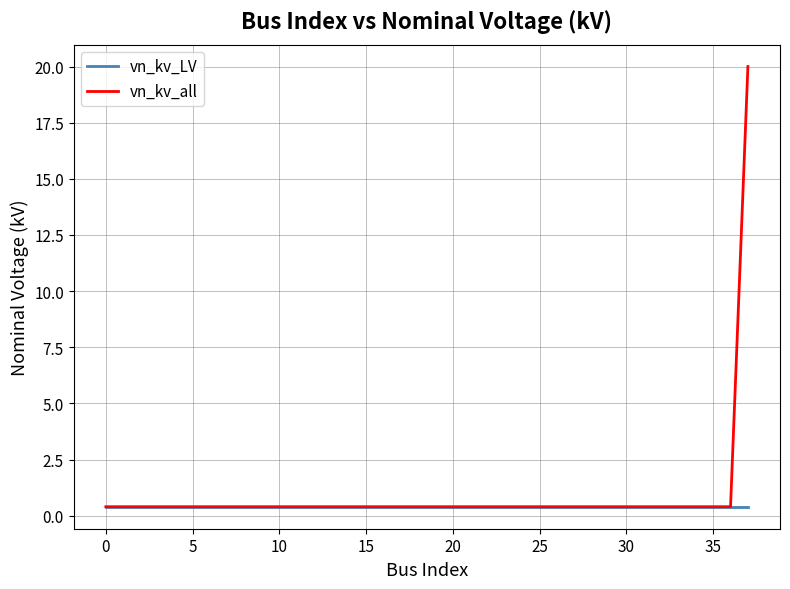

What are all the series names shown in the legend?

vn_kv_LV, vn_kv_all